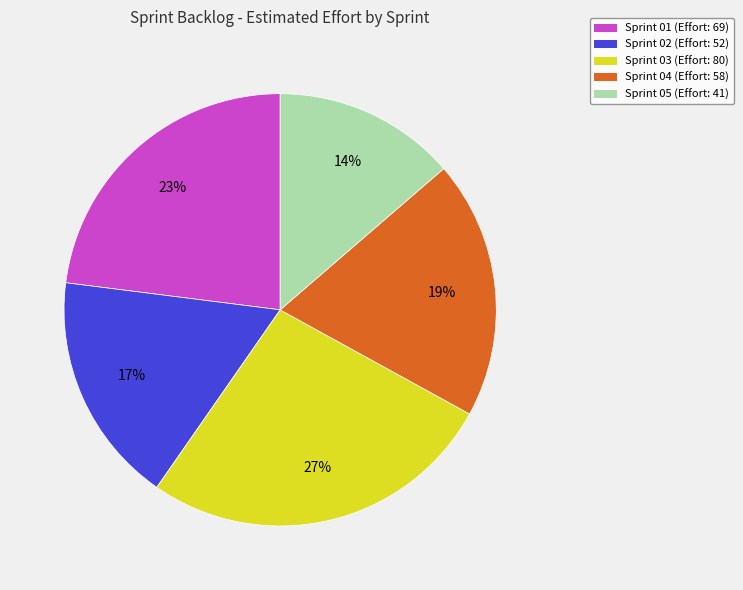

Between Sprint 05 and Sprint 02, which is larger?

Sprint 02